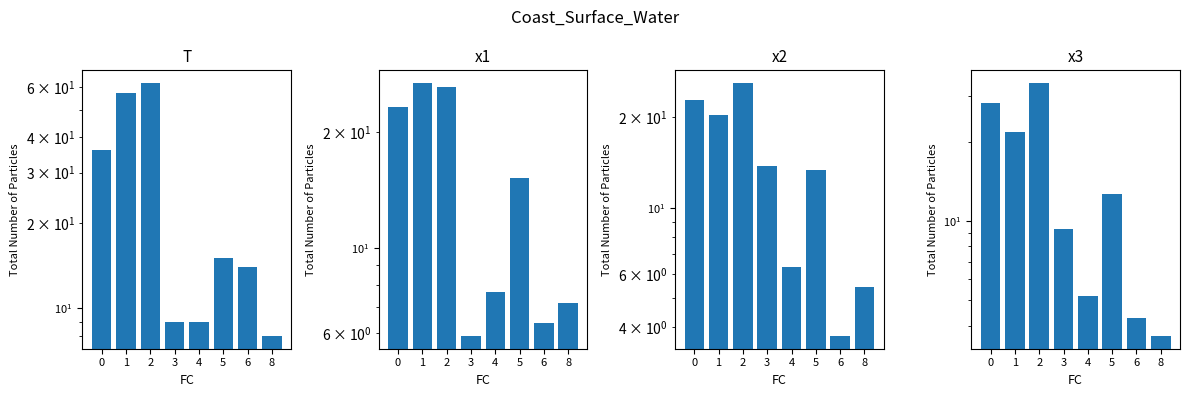

What is the average value of the x3 series?

14.8